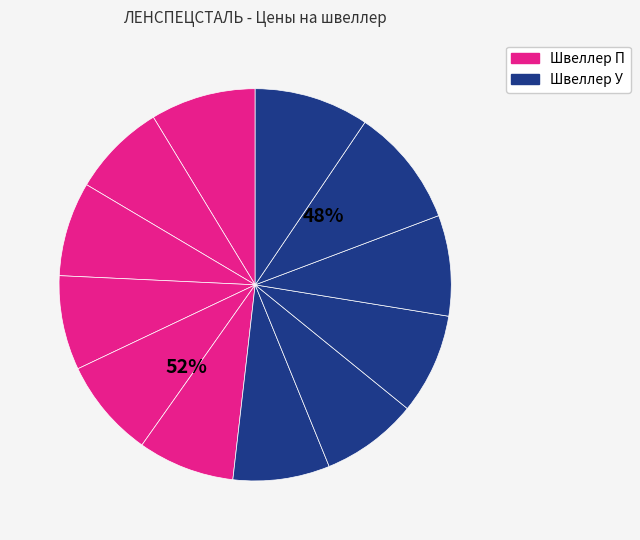

What percentage is the Швеллер 18П slice, to the nearest percent?

10%